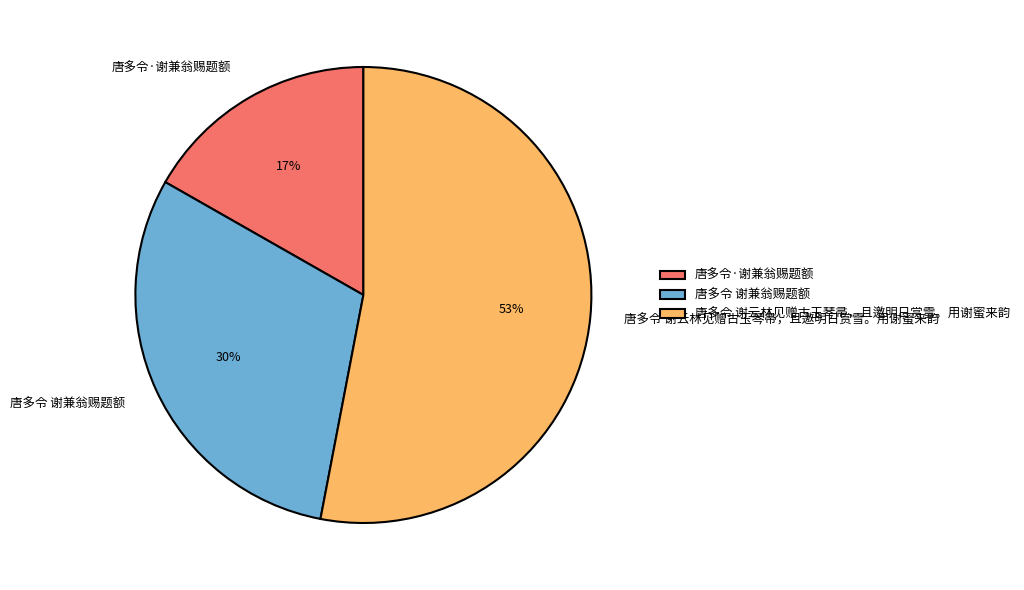

To the nearest percent, what percentage of the pie is 唐多令 谢兼翁赐题额?

30%